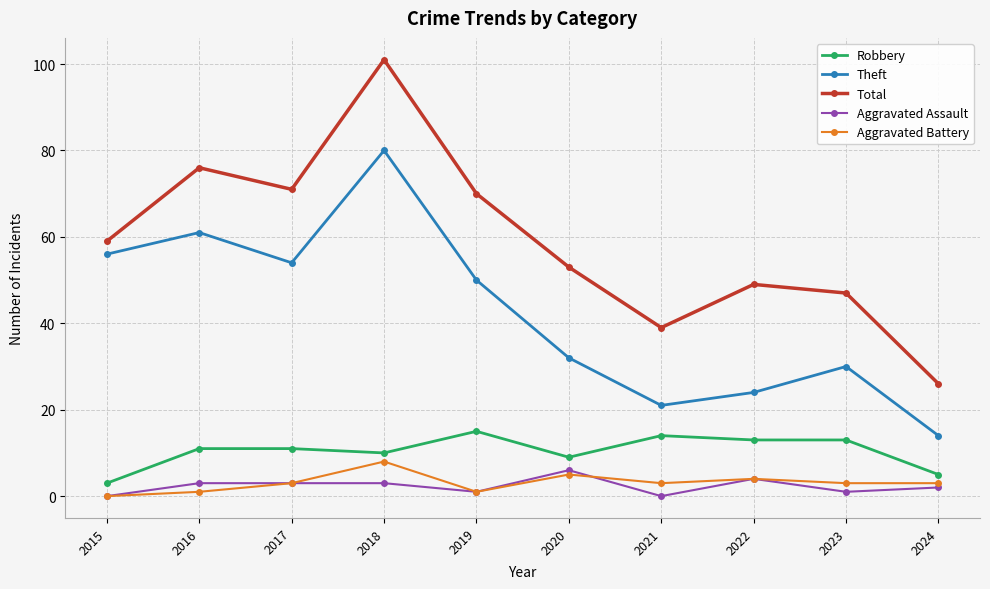

Which series has the largest total across all categories?

Total